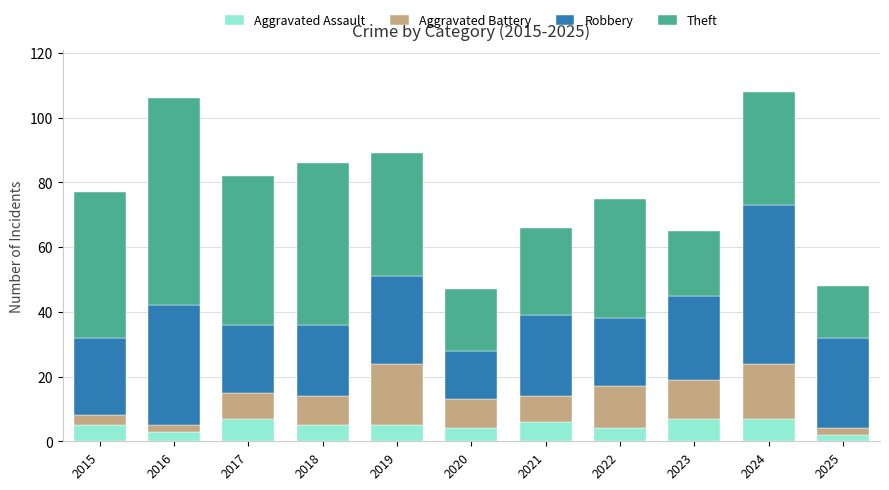

What is the maximum value for Aggravated Assault?

7